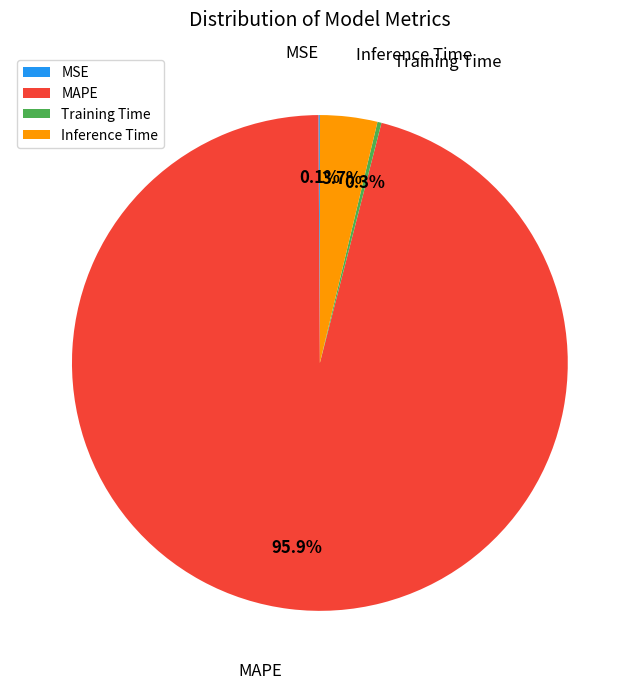

To the nearest percent, what percentage of the pie is Inference Time?

4%